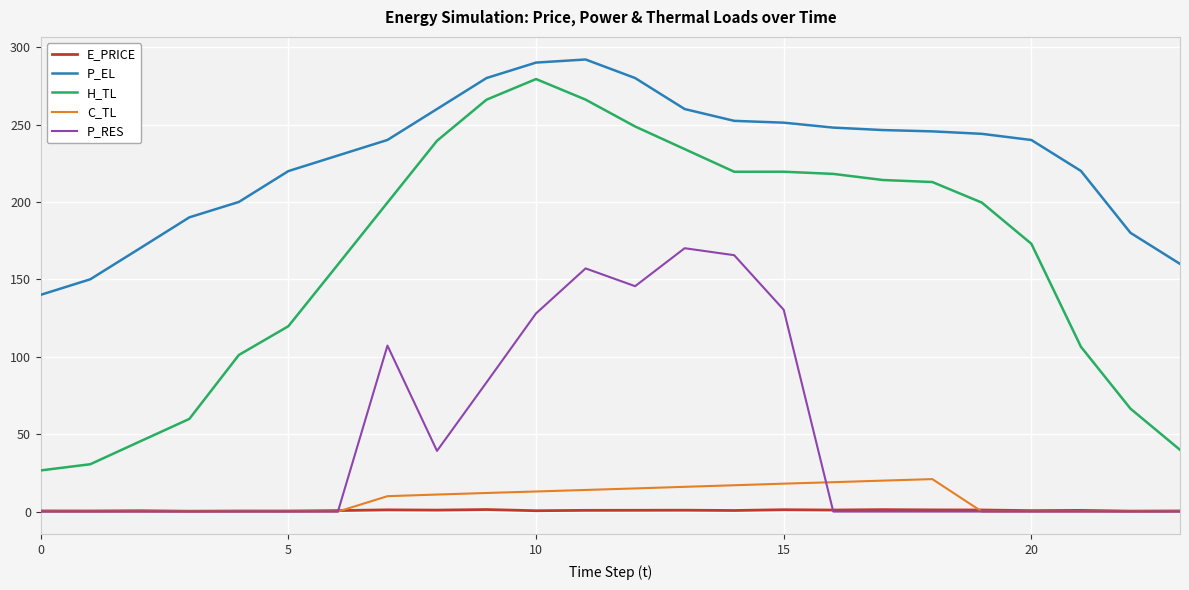

Which series has the largest total across all categories?

P_EL